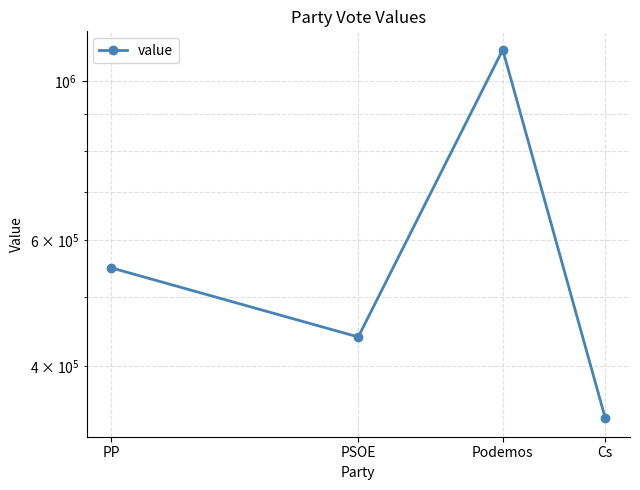

Rank the categories by value from lowest to highest.

Cs, PSOE, PP, Podemos